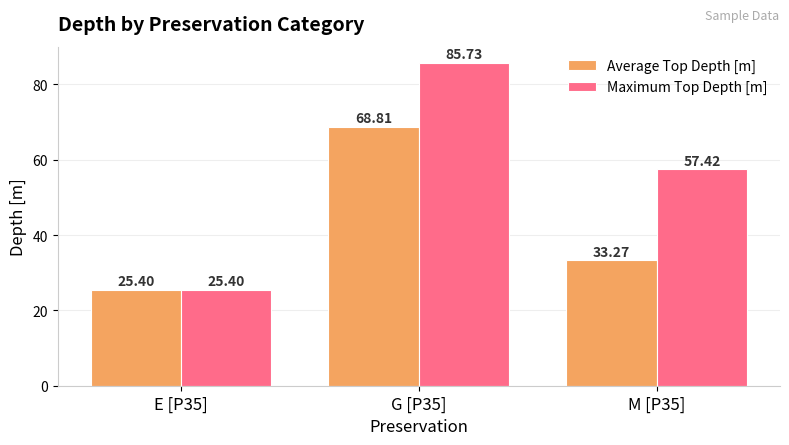

What is the difference between the highest and lowest values at M [P35]?

24.1